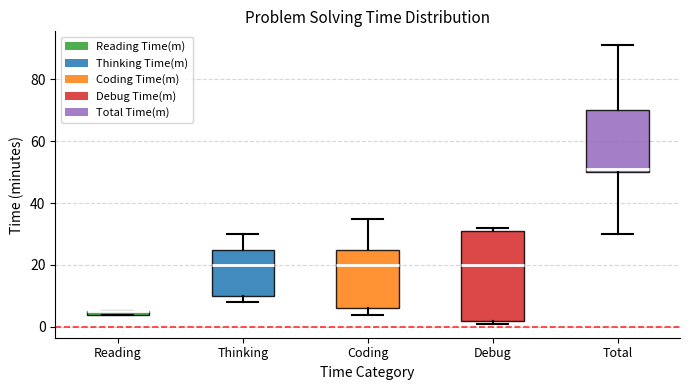

Where does the median line of the box for Total sit on the y-axis? The values are not printed on the chart, so give them approximately, as read against the axis.

52